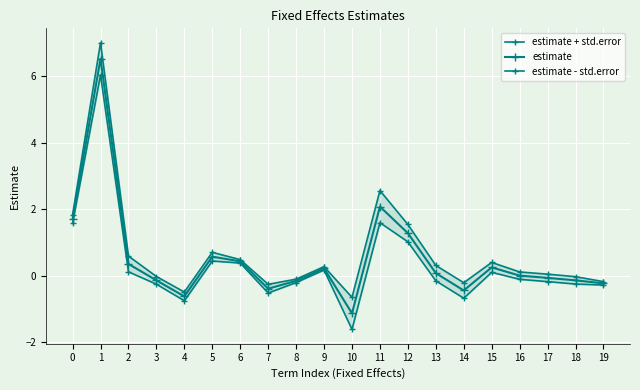

Reading left to right, transcribe all the data shown in this chart.

estimate + std.error: 0=1.8	1=7.0	2=0.6	3=-0.0	4=-0.5	5=0.7	6=0.5	7=-0.3	8=-0.1	9=0.3	10=-0.6	11=2.6	12=1.5	13=0.3	14=-0.2	15=0.4	16=0.1	17=0.1	18=-0.0	19=-0.2
estimate: 0=1.7	1=6.5	2=0.4	3=-0.1	4=-0.6	5=0.6	6=0.4	7=-0.4	8=-0.1	9=0.2	10=-1.1	11=2.1	12=1.3	13=0.1	14=-0.4	15=0.3	16=0.0	17=-0.1	18=-0.1	19=-0.2
estimate - std.error: 0=1.6	1=6.0	2=0.1	3=-0.2	4=-0.7	5=0.4	6=0.4	7=-0.5	8=-0.2	9=0.2	10=-1.6	11=1.6	12=1.0	13=-0.1	14=-0.7	15=0.1	16=-0.1	17=-0.2	18=-0.2	19=-0.3